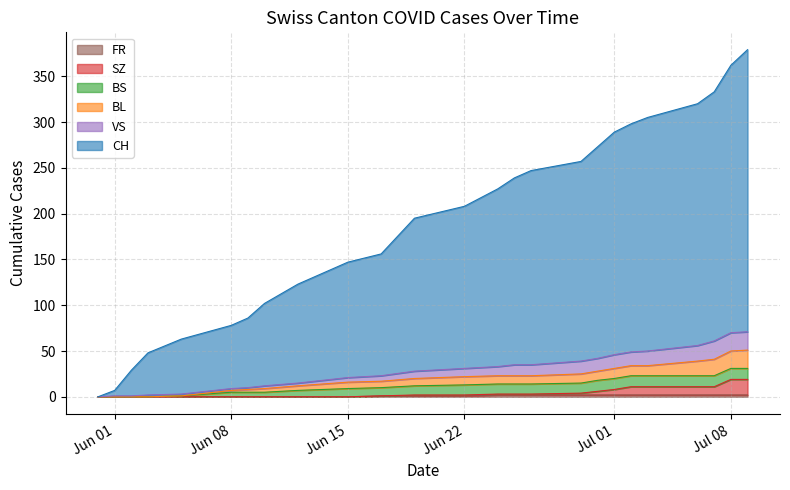

Which series changed the most between 2020-06-10 and 2020-07-08?

CH